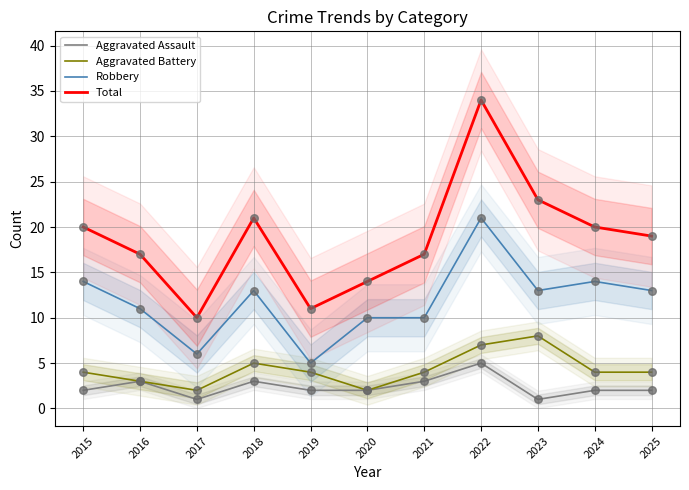

Which series reaches the maximum Y coordinate?

Total